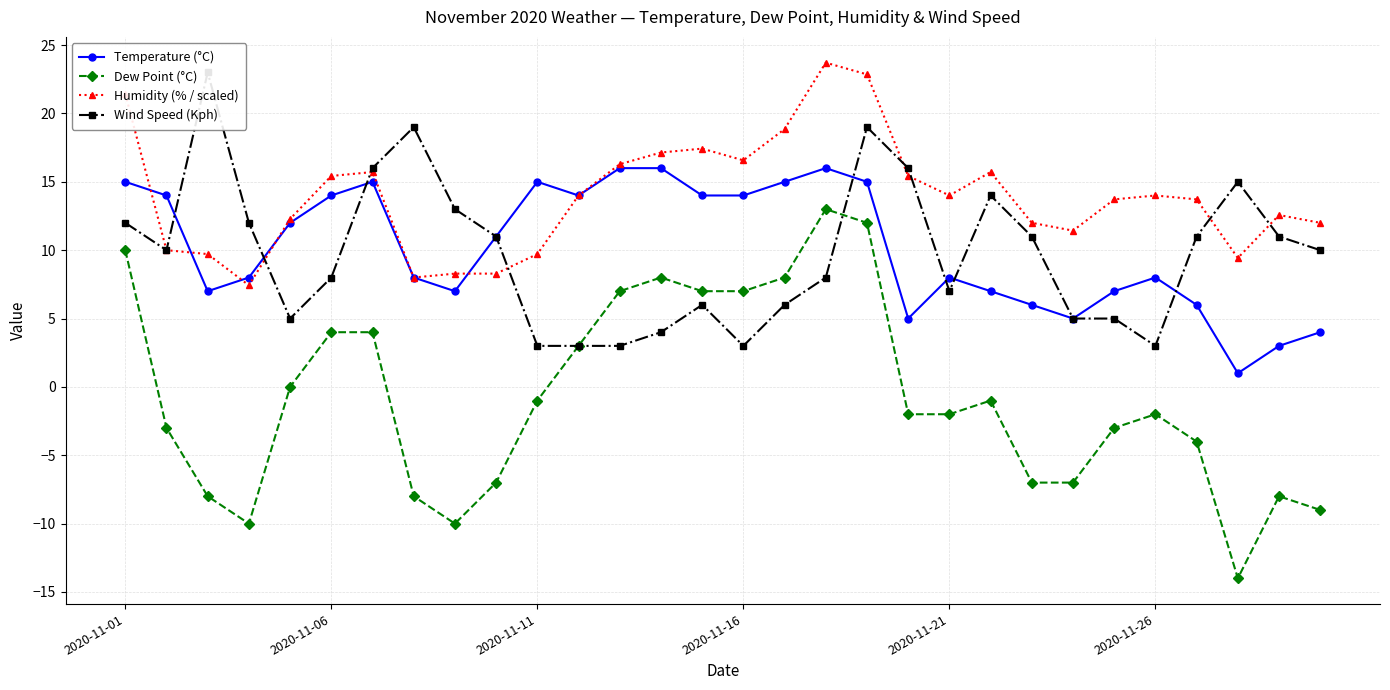

True or false: Dew Point (°C) has more than 2 interior local peaks.

True